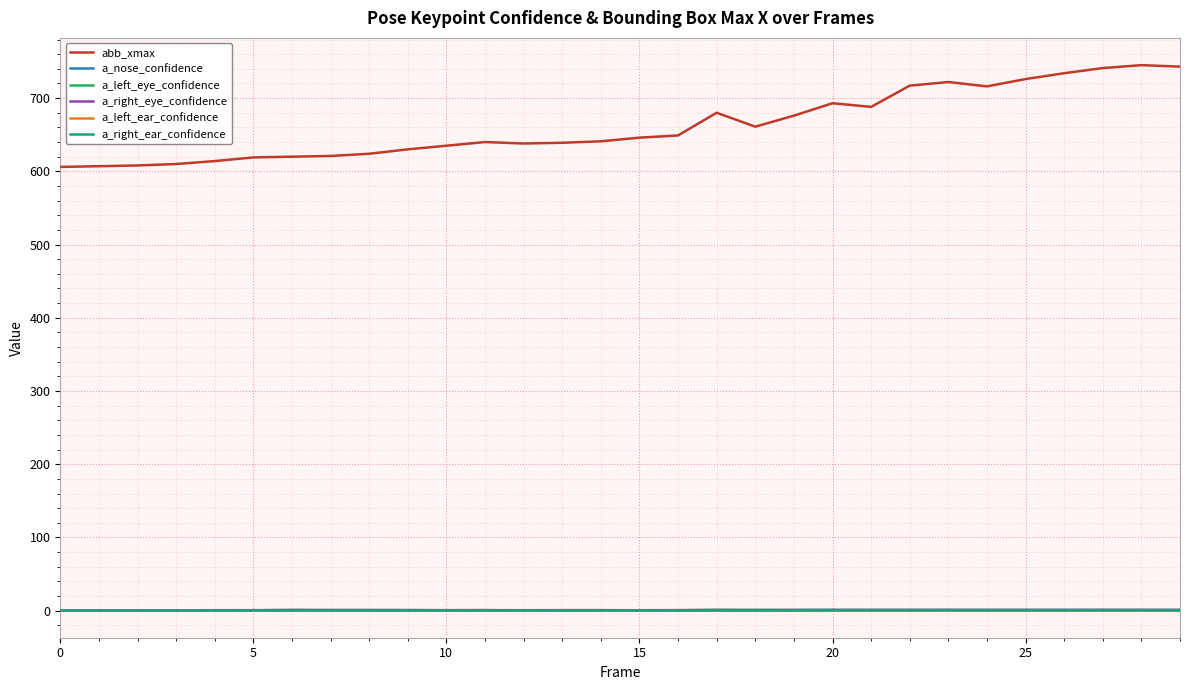

Which series has the largest range (max minus min)?

abb_xmax